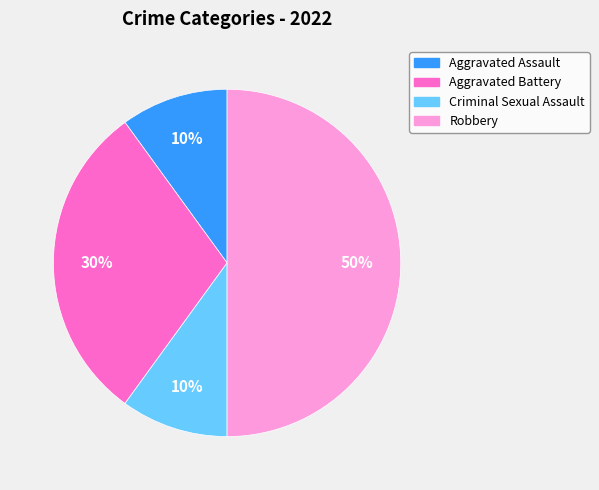

Which category has the biggest portion of the pie?

Robbery